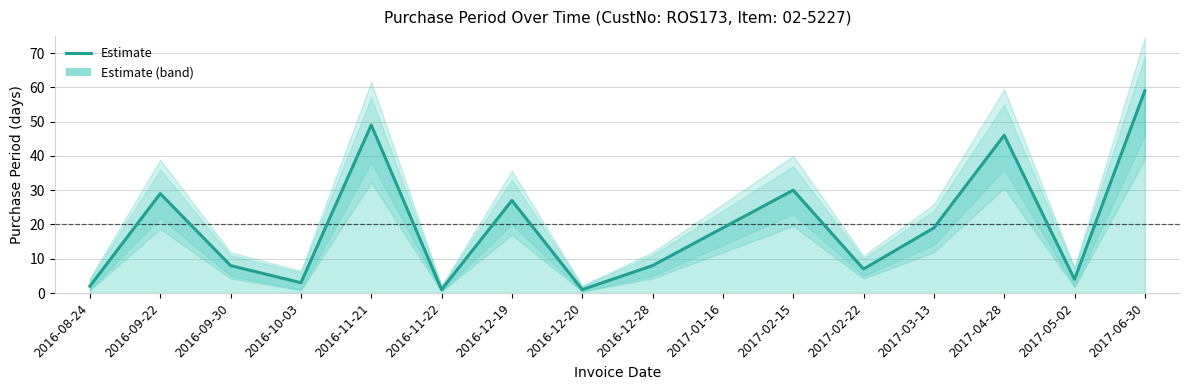

How many series are shown in this chart?

1